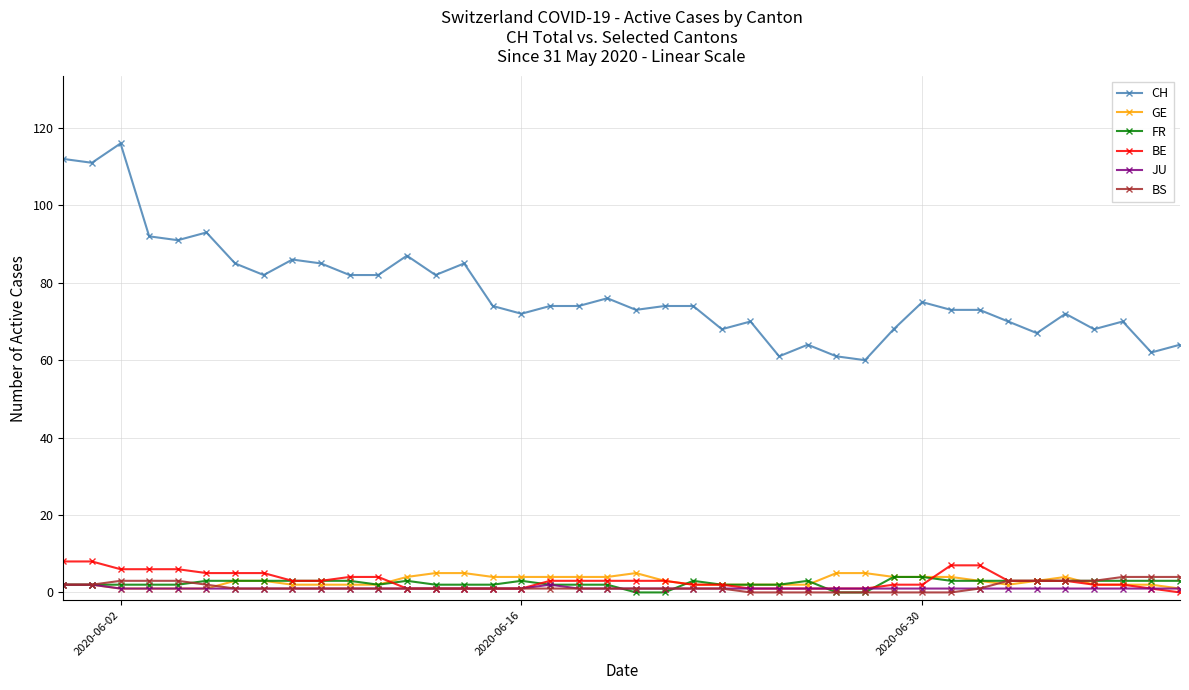

Which series has the largest total across all categories?

CH